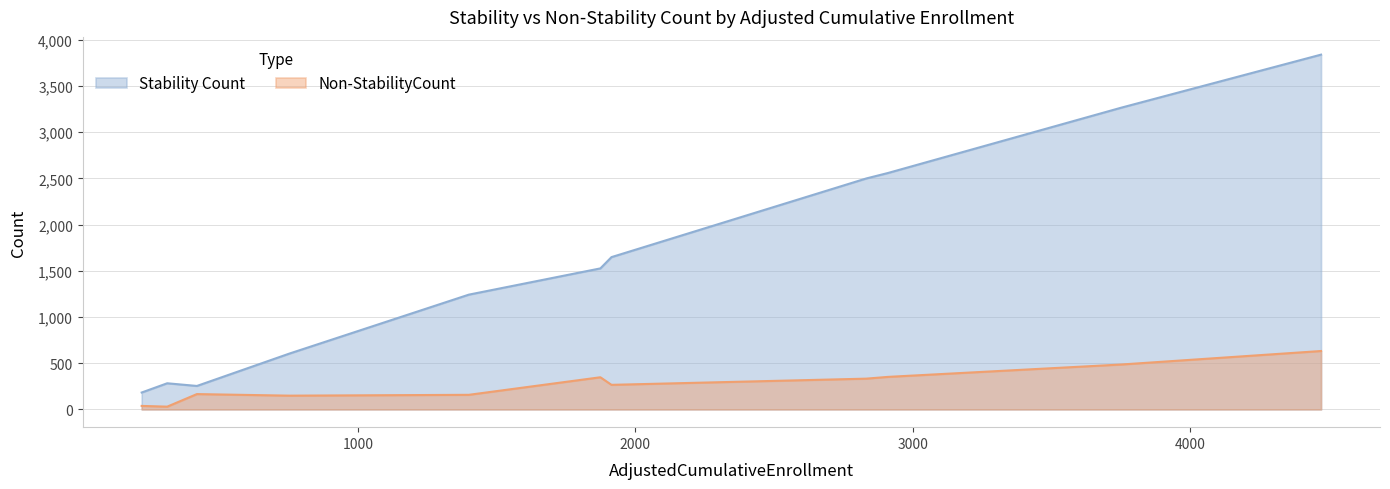

What is the maximum value shown in the chart?

3839